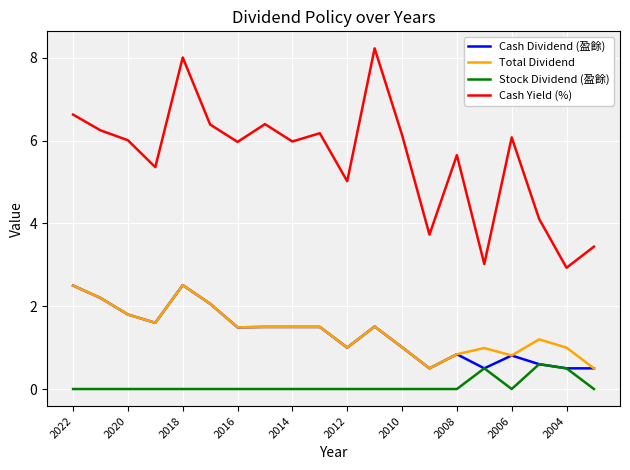

True or false: Cash Dividend (盈餘) and Cash Yield (%) intersect in this chart.

False